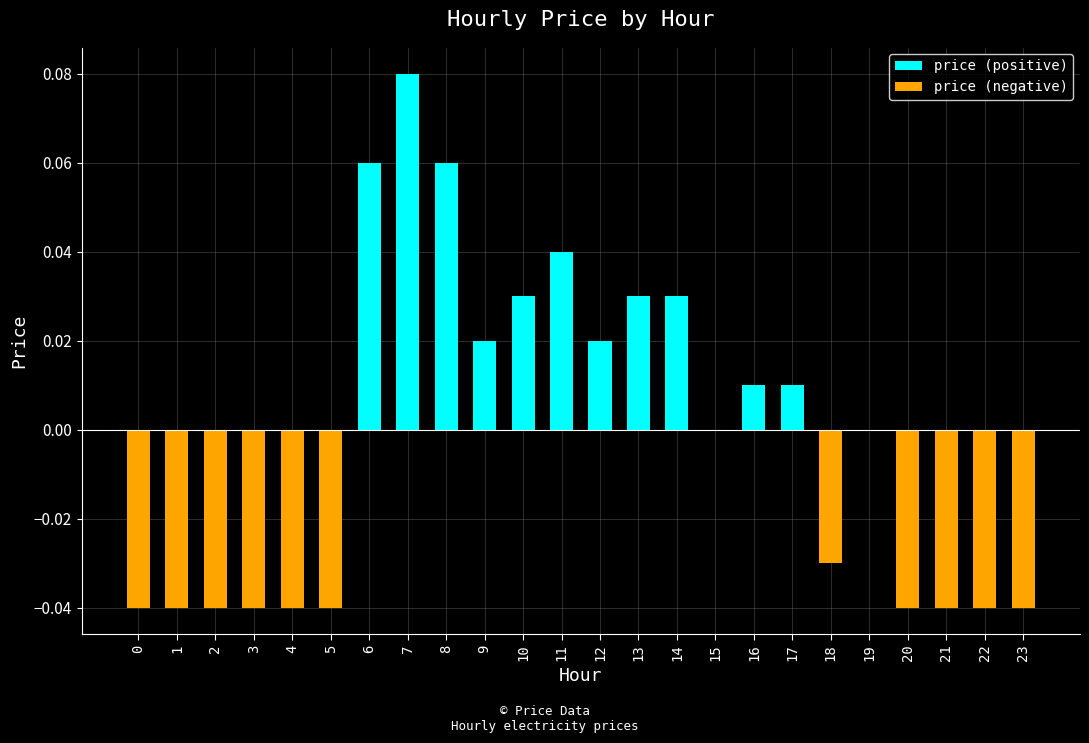

What is the greatest value displayed?

0.1